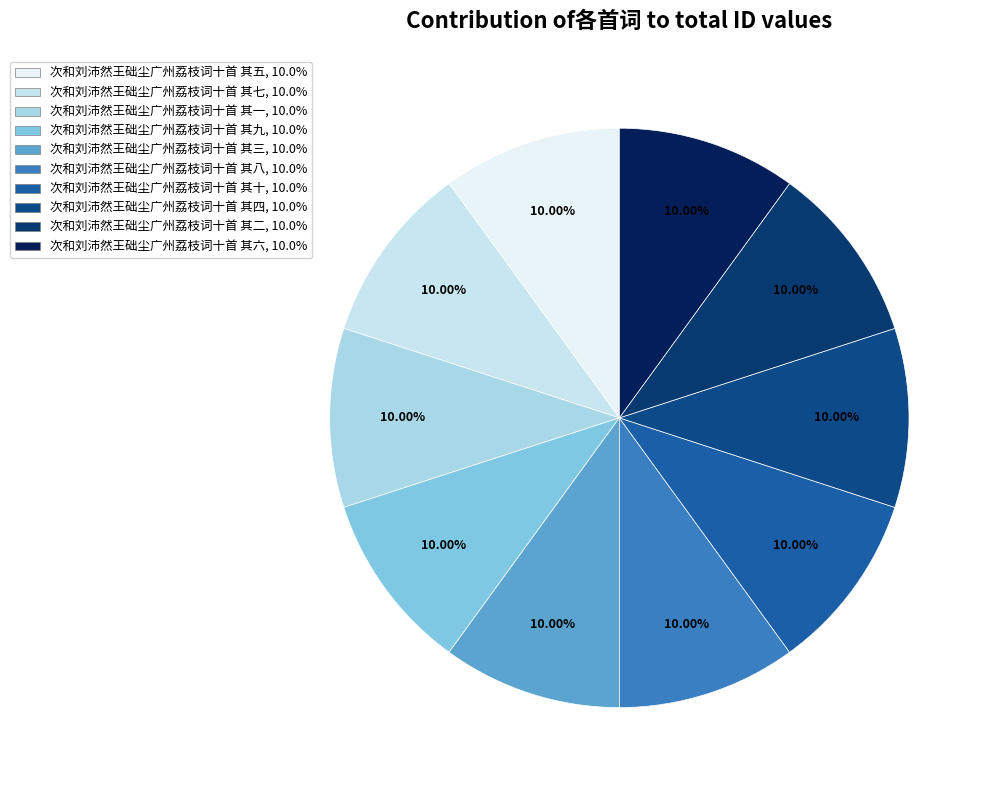

To the nearest percent, what is the combined percentage of 次和刘沛然王础尘广州荔枝词十首 其七 and 次和刘沛然王础尘广州荔枝词十首 其二?

20%